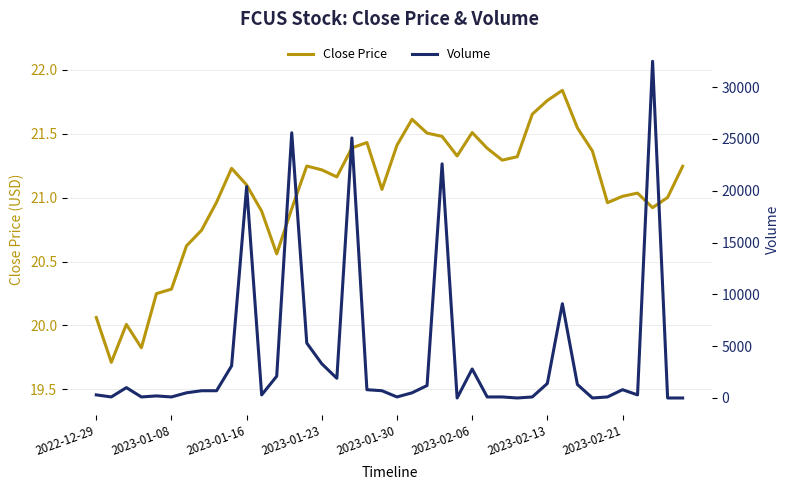

What is the sum of all Close Price values?

841.9